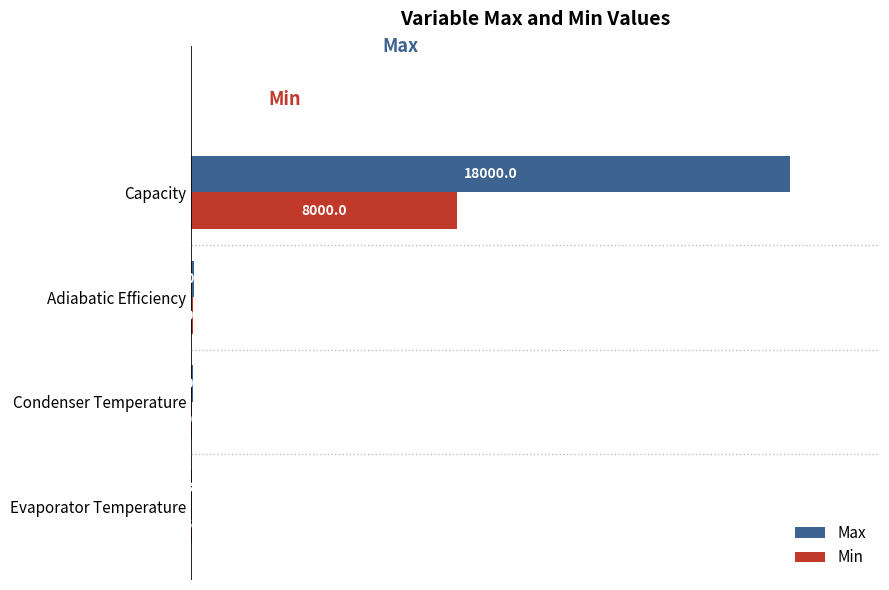

What is the total value across all series at Evaporator Temperature?

40.0